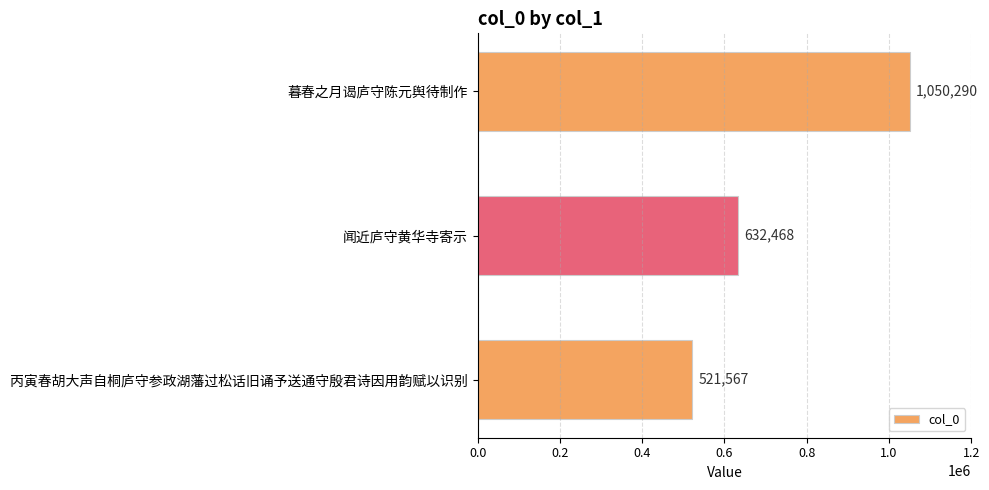

List the labels in order of value, largest first.

暮春之月谒庐守陈元舆待制作, 闻近庐守黄华寺寄示, 丙寅春胡大声自桐庐守参政湖藩过松话旧诵予送通守殷君诗因用韵赋以识别